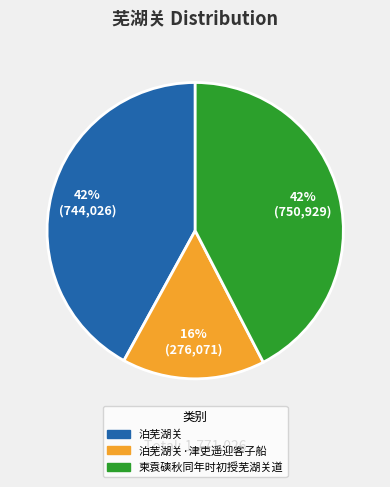

Count the number of slices in the pie.

3